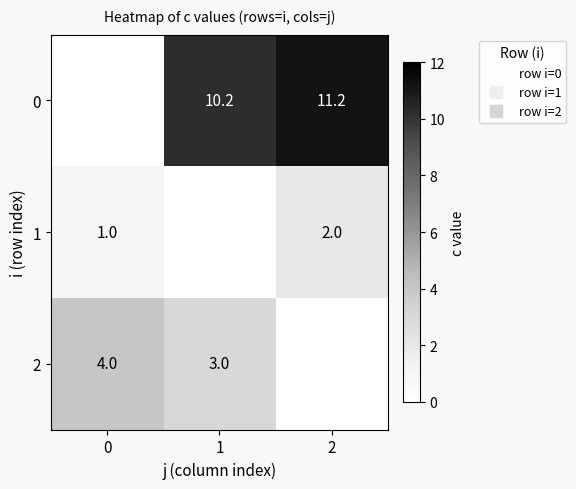

What is the difference between the 0 values at 1 and 2?

1.0